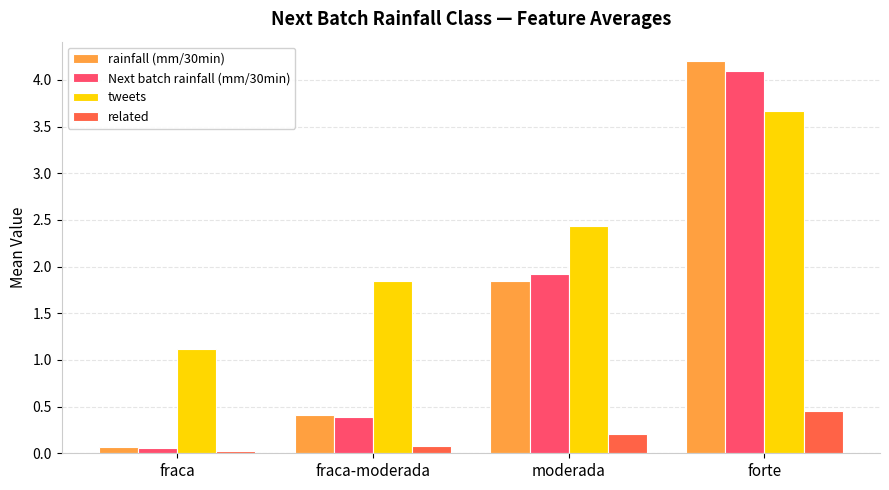

At how many categories does at least one series exceed 3?

1